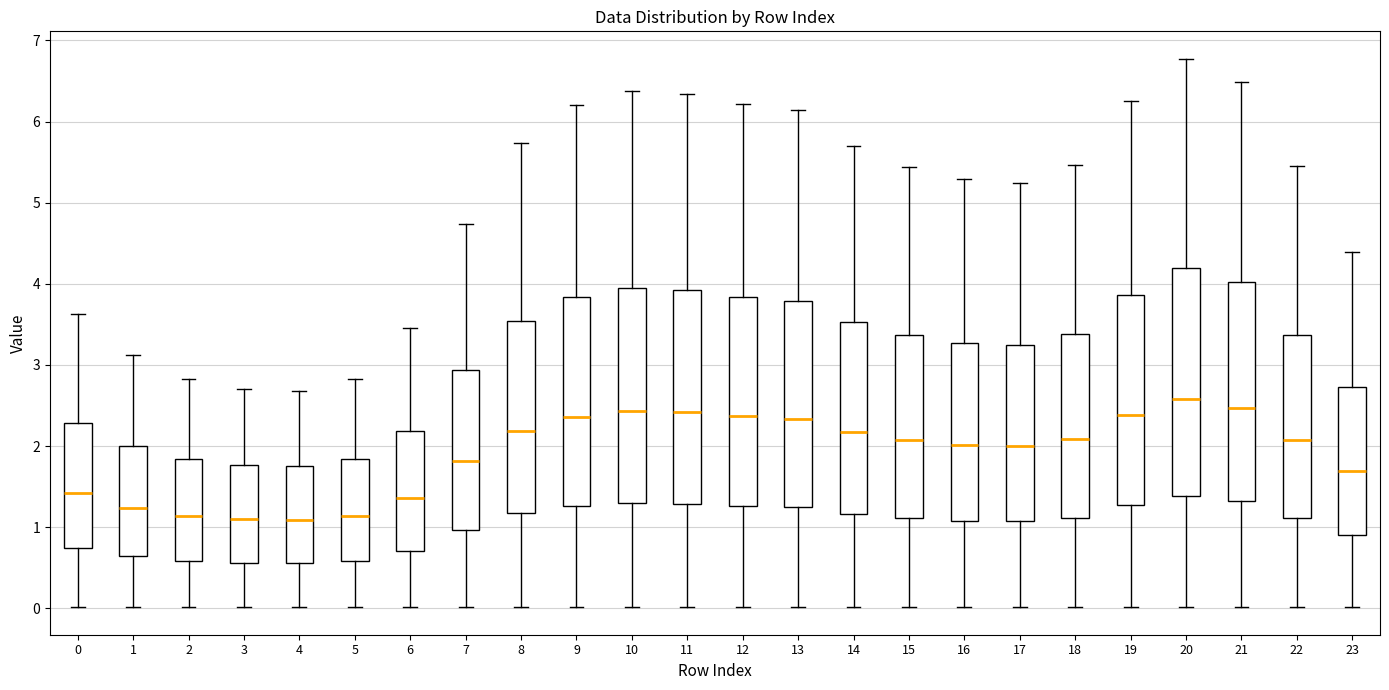

Where does the median line of the box at x = 17 sit on the y-axis? The values are not printed on the chart, so give them approximately, as read against the axis.

2.0